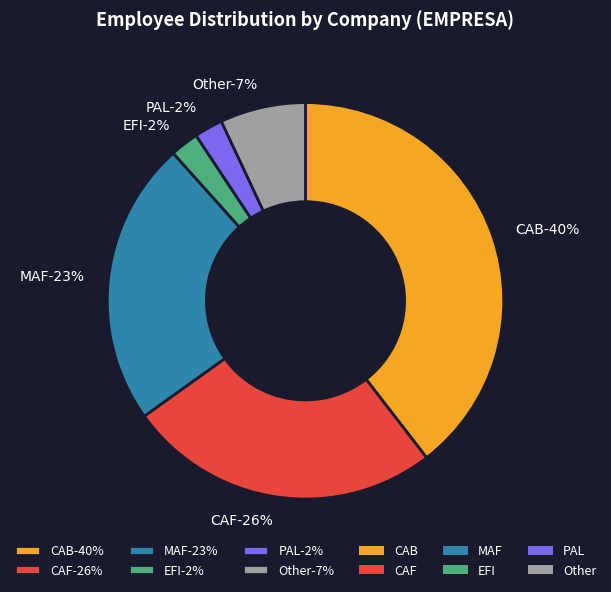

Count the number of slices in the pie.

6